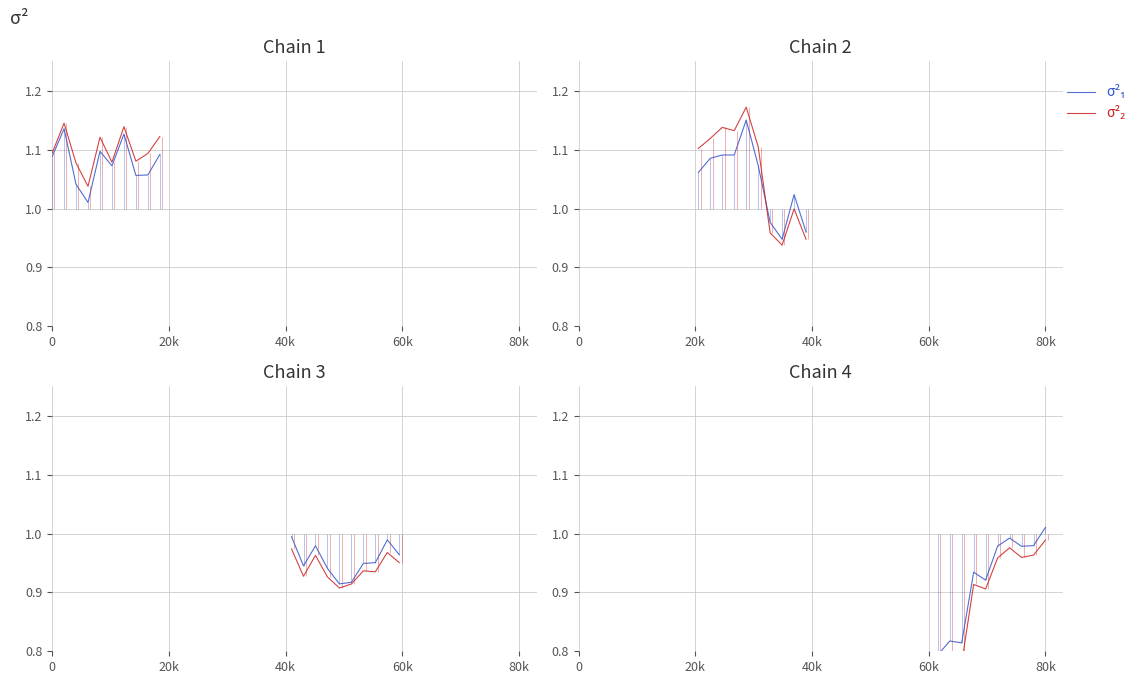

True or false: σ²₂ and σ²₁ cross at least once.

False